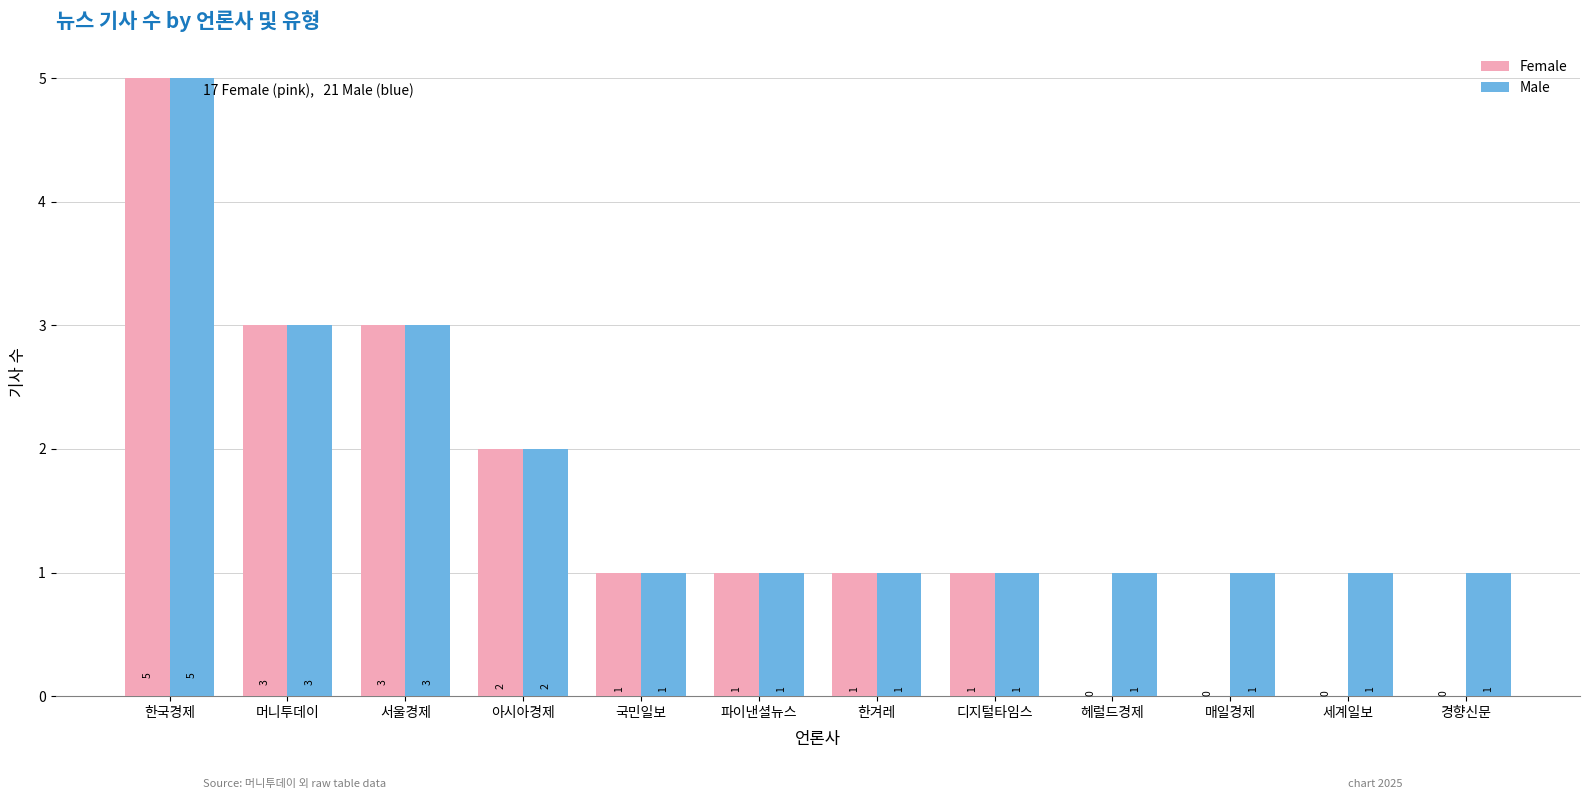

The Male series shows 1 at 국민일보. True or false?

True